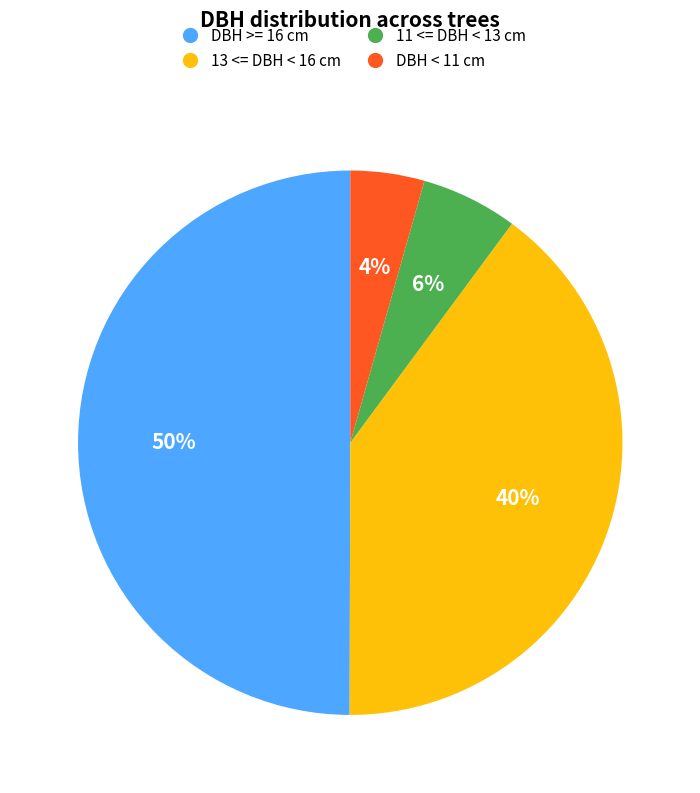

To the nearest percent, what is the difference between the largest and smallest slice percentages?

46%